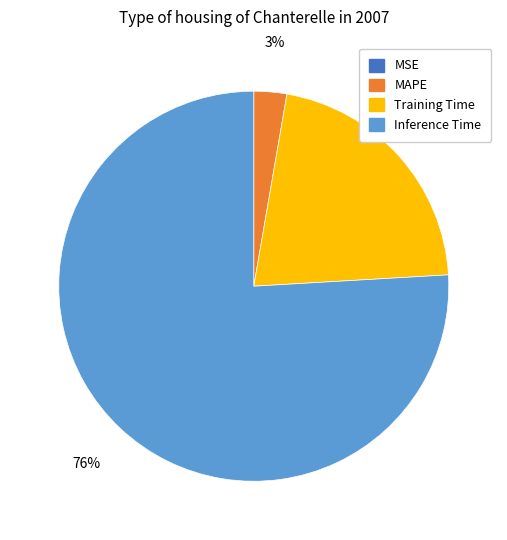

Does any single category account for the majority?

Yes